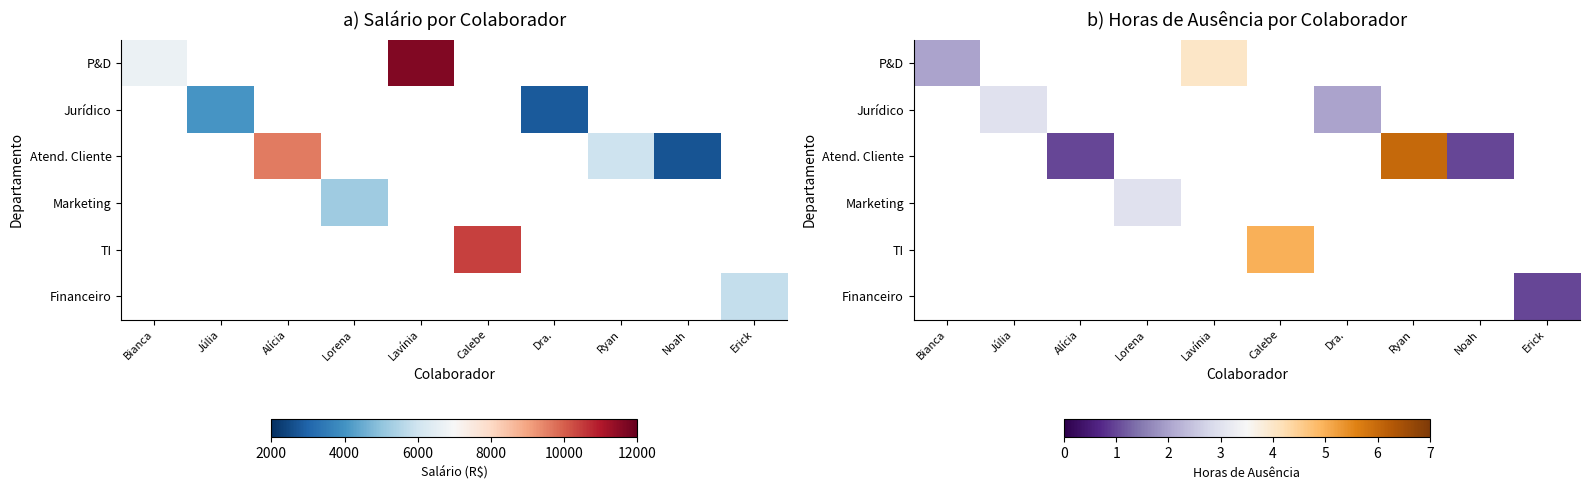

The Atend. Cliente series shows 6.0 at Ryan. True or false?

True